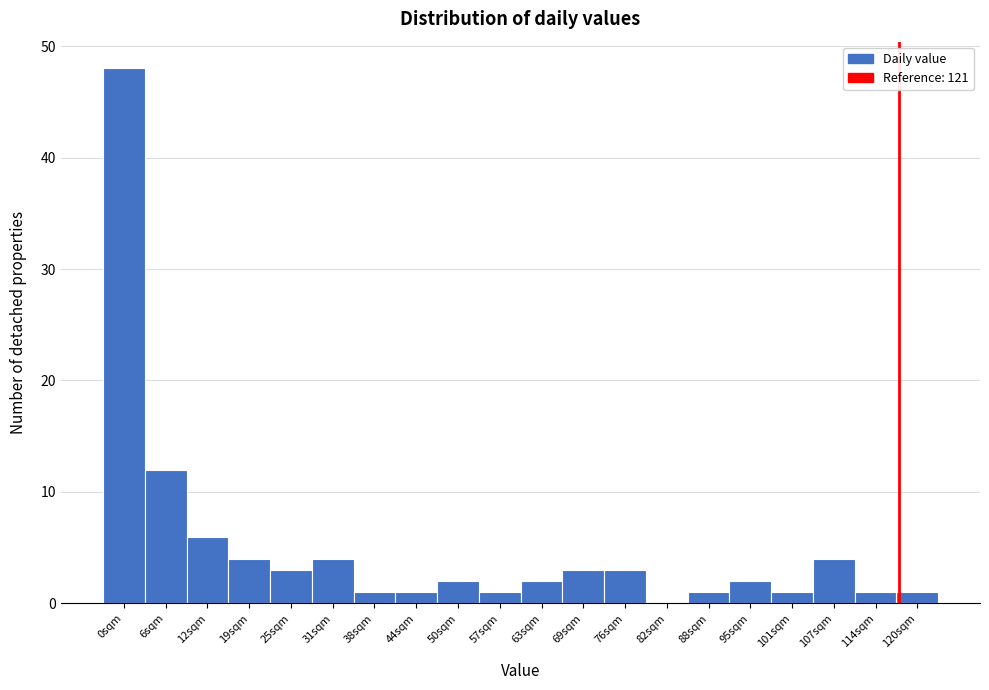

Reading left to right, transcribe all the data shown in this chart.

0sqm=48	6sqm=12	12sqm=6	19sqm=4	25sqm=3	31sqm=4	38sqm=1	44sqm=1	50sqm=2	57sqm=1	63sqm=2	69sqm=3	76sqm=3	82sqm=0	88sqm=1	95sqm=2	101sqm=1	107sqm=4	114sqm=1	120sqm=1